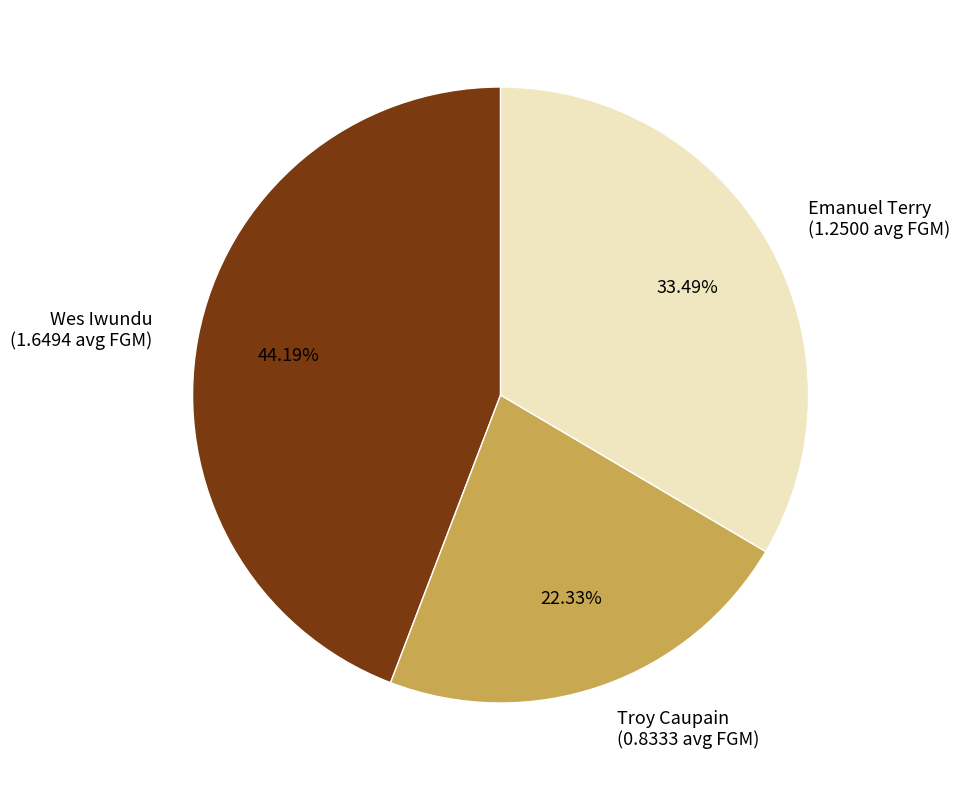

How many slices are in this pie chart?

3